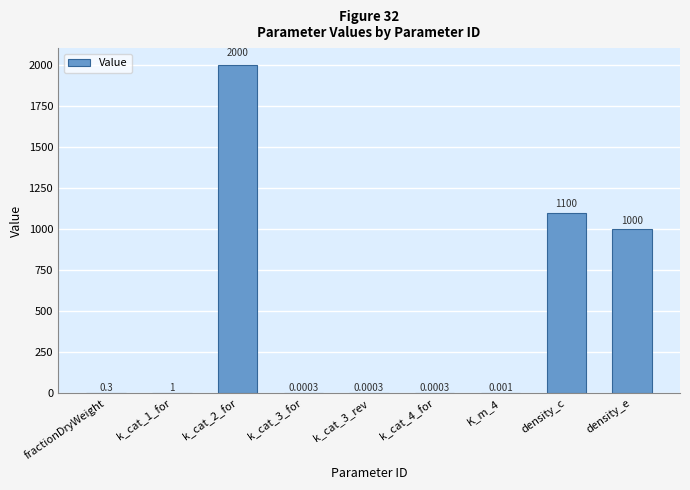

At which label is the value closest to 1000?

density_e